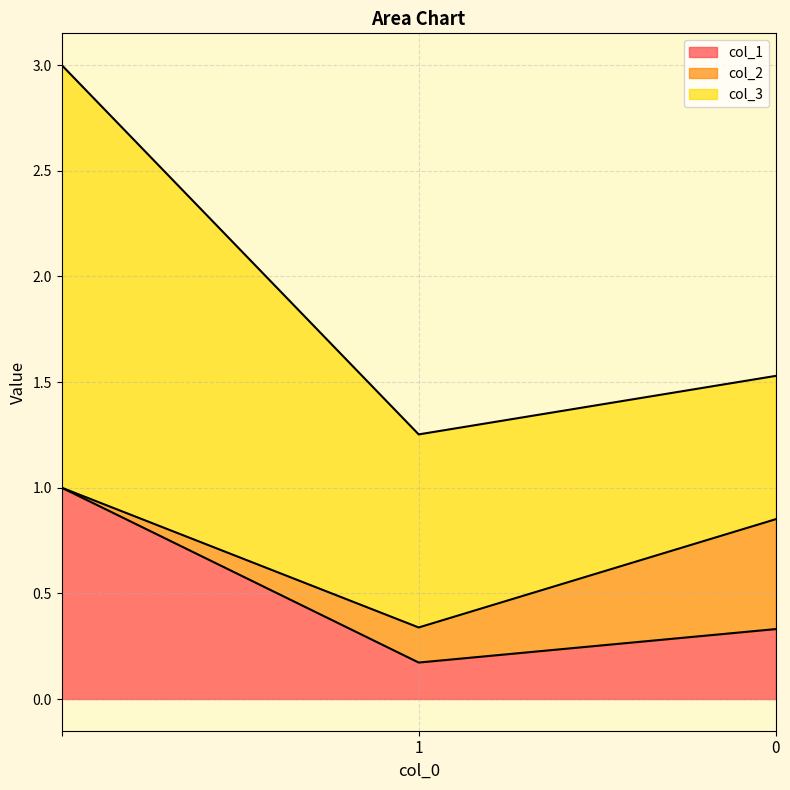

Which series changed the most between 1 and 0?

col_2